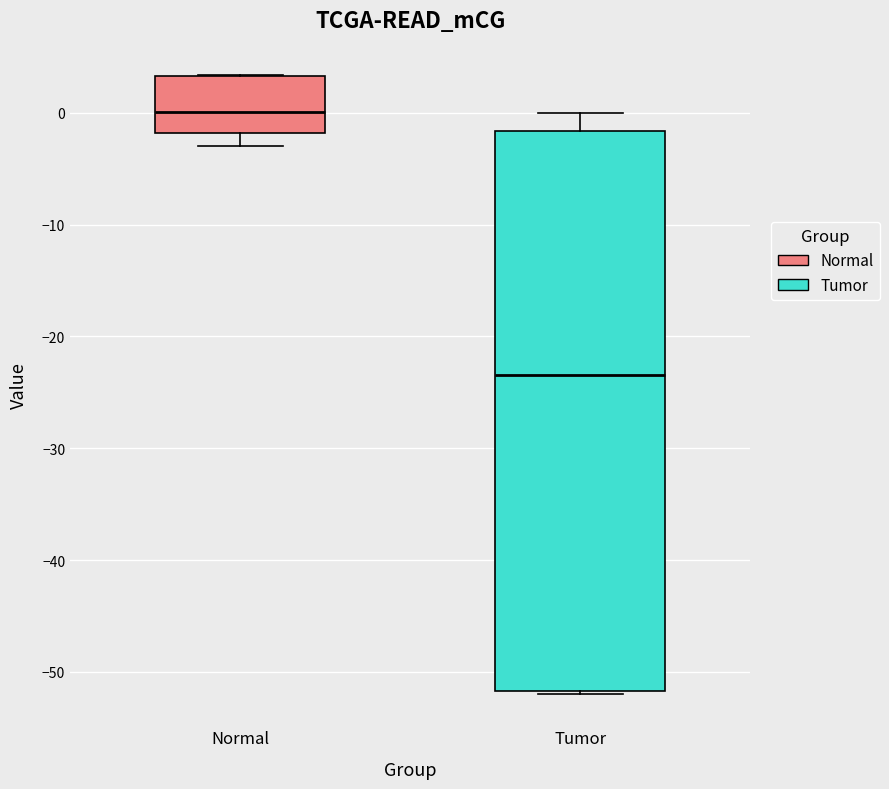

Which box's median line is the lowest?

Tumor